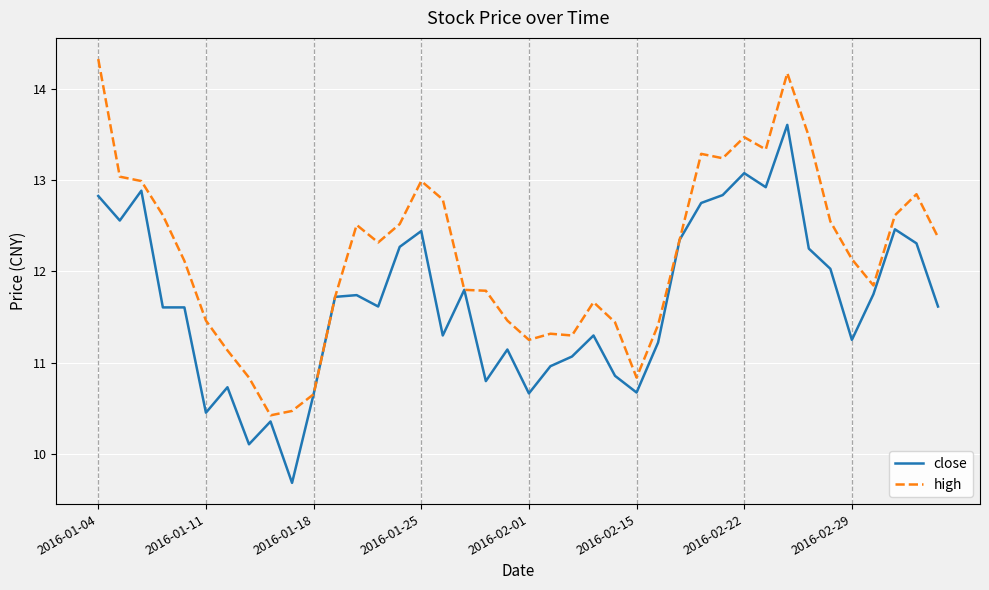

List the series in order of their peak value, highest first.

high, close